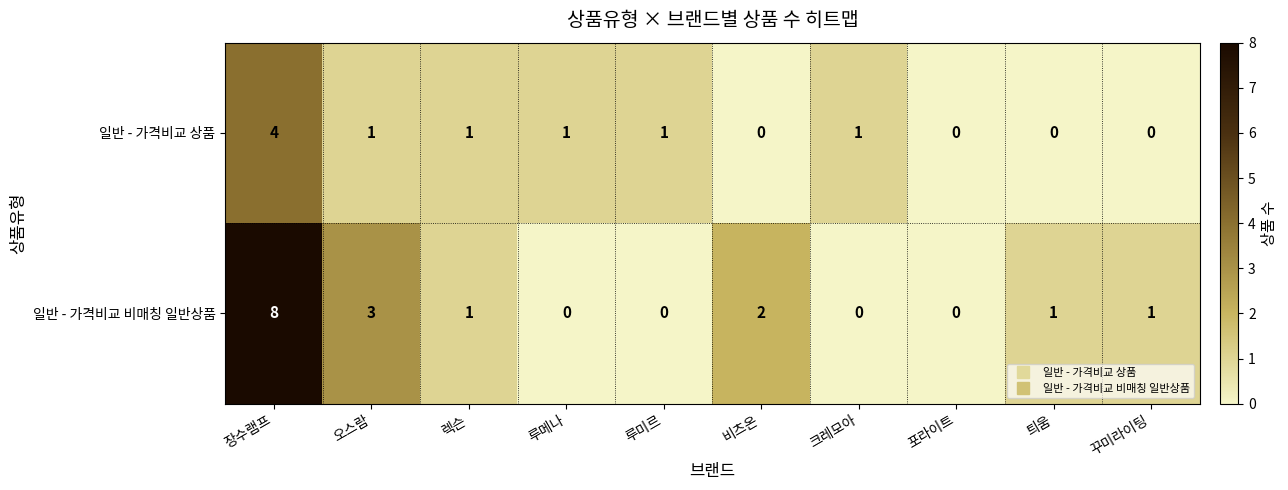

Which category has the highest value in the 일반 - 가격비교 상품 series?

장수램프